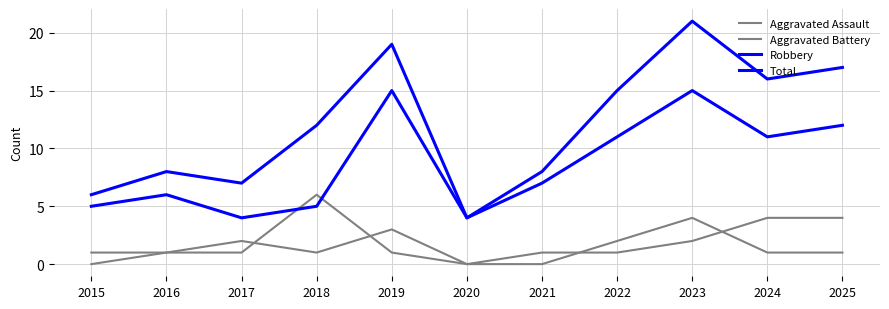

What is the value of the Aggravated Assault point at the 5th from the left?

3